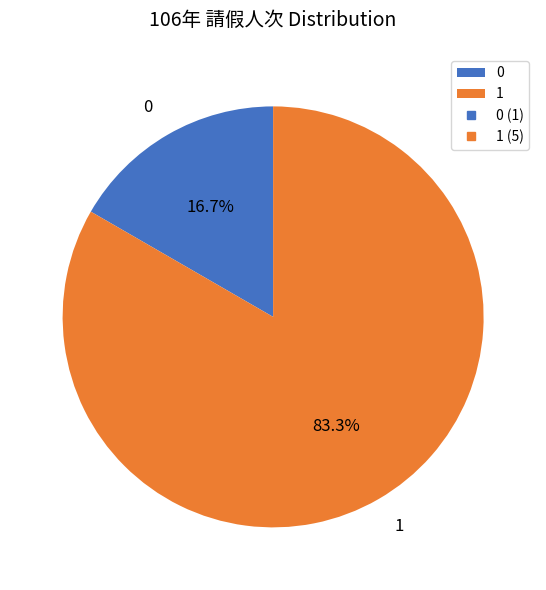

True or false: 1 accounts for 83% of the total.

True